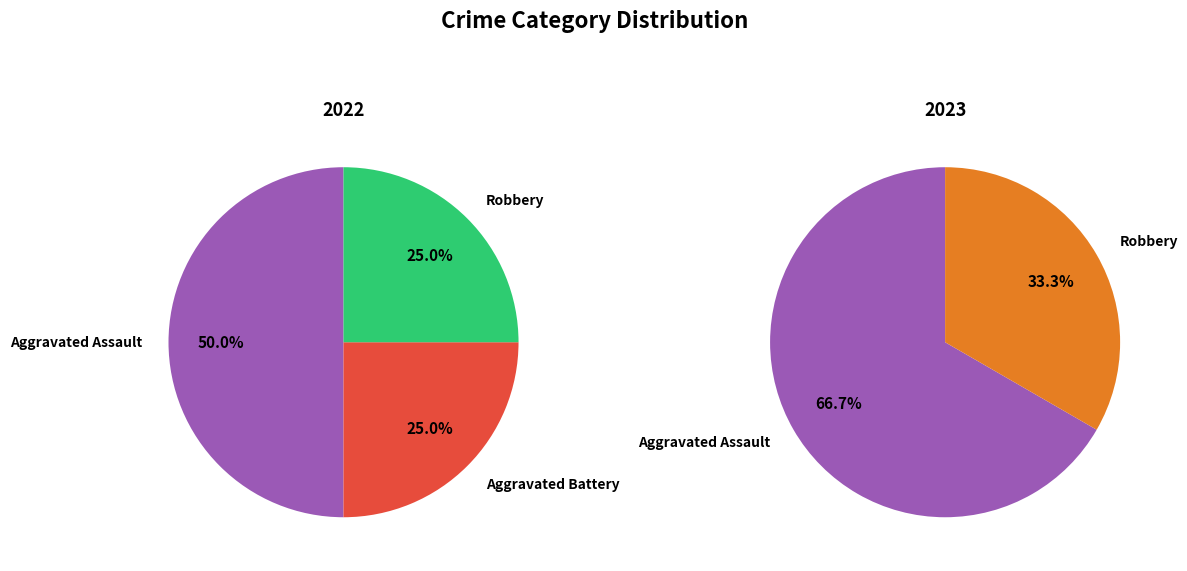

What portion of the pie excludes Robbery?

75.0%